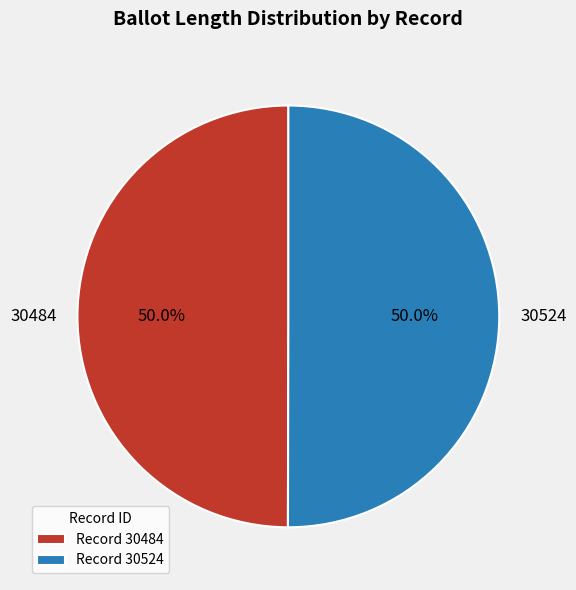

True or false: 30524 accounts for 50% of the total.

True